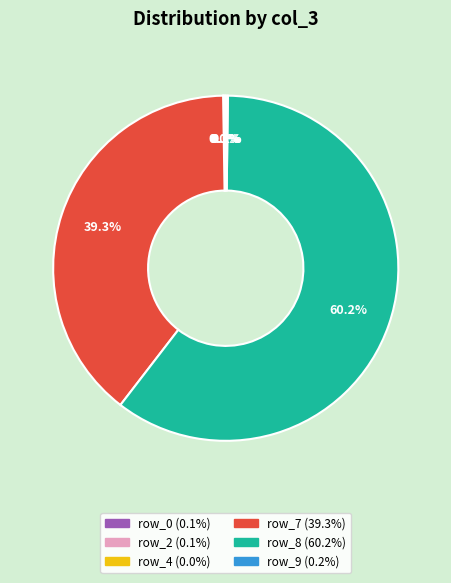

Is there a majority slice in this chart?

Yes